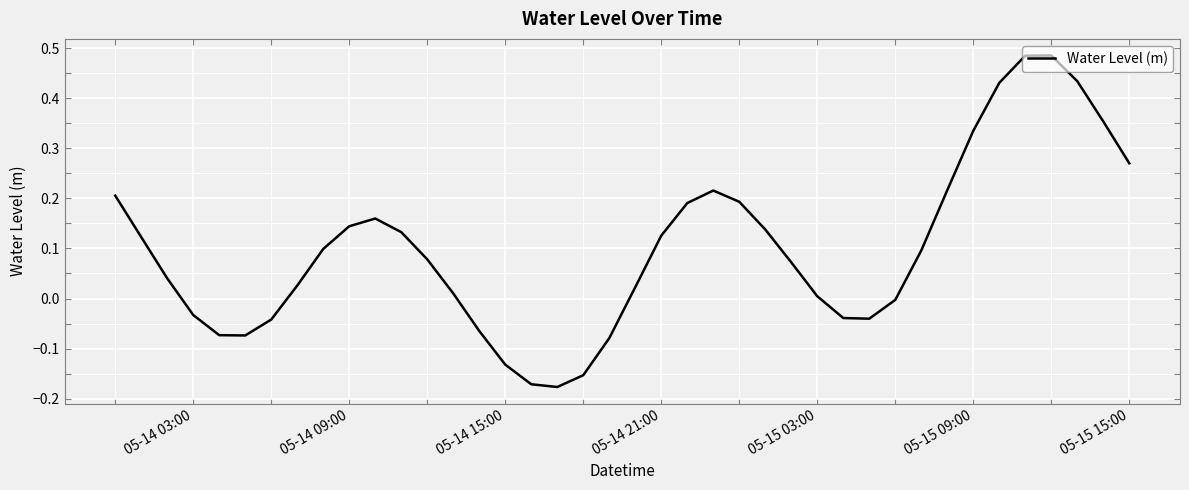

What is the difference between the maximum and minimum values?

0.7